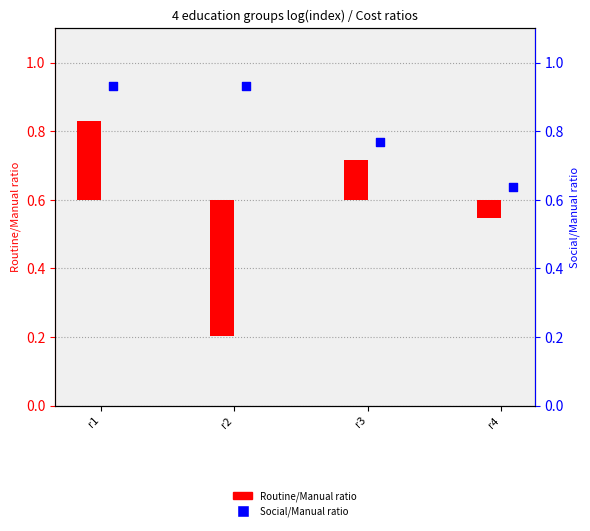

Between r2 and r4, which is larger?

r2